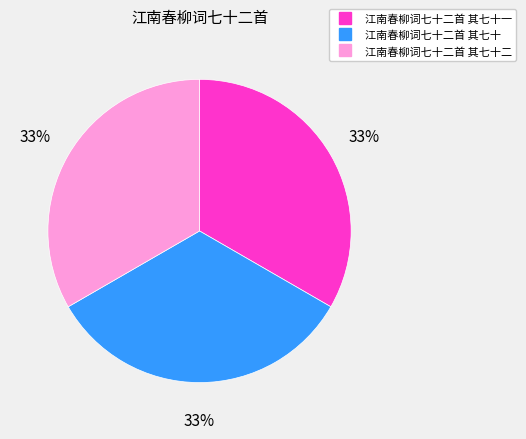

Is there any slice that represents more than half of the pie?

No